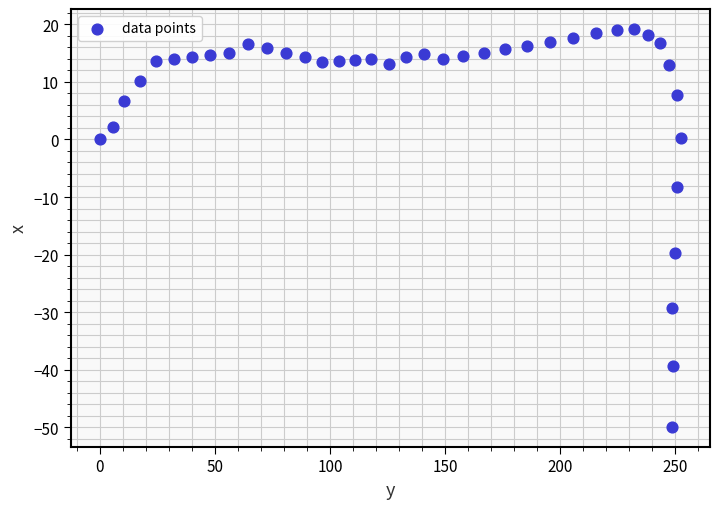

What is the range of Y values (max minus min)?

69.1